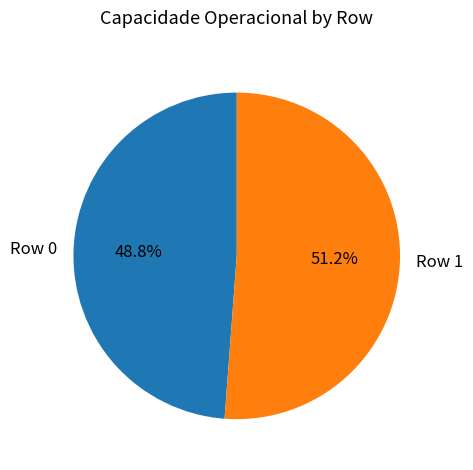

Is the sum of Row 1 and Row 0 greater than half?

Yes